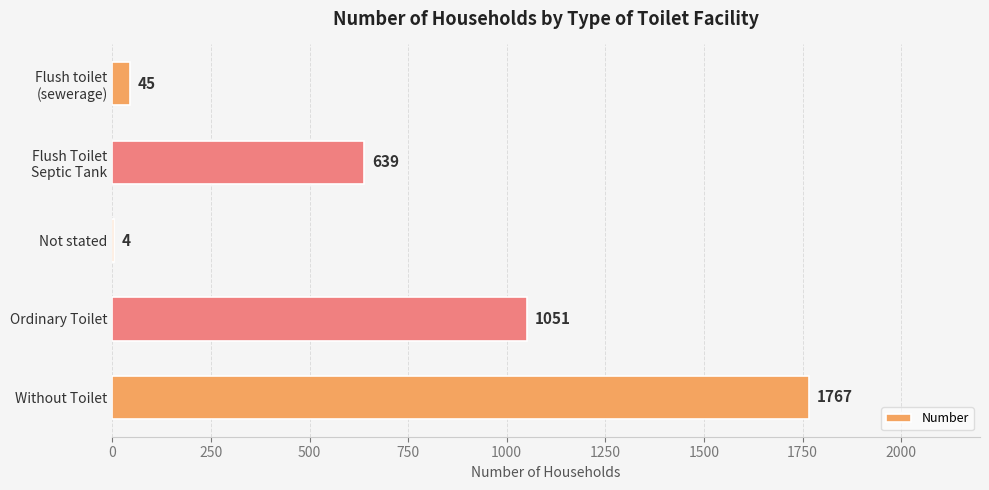

What is the sum of all values?

3506